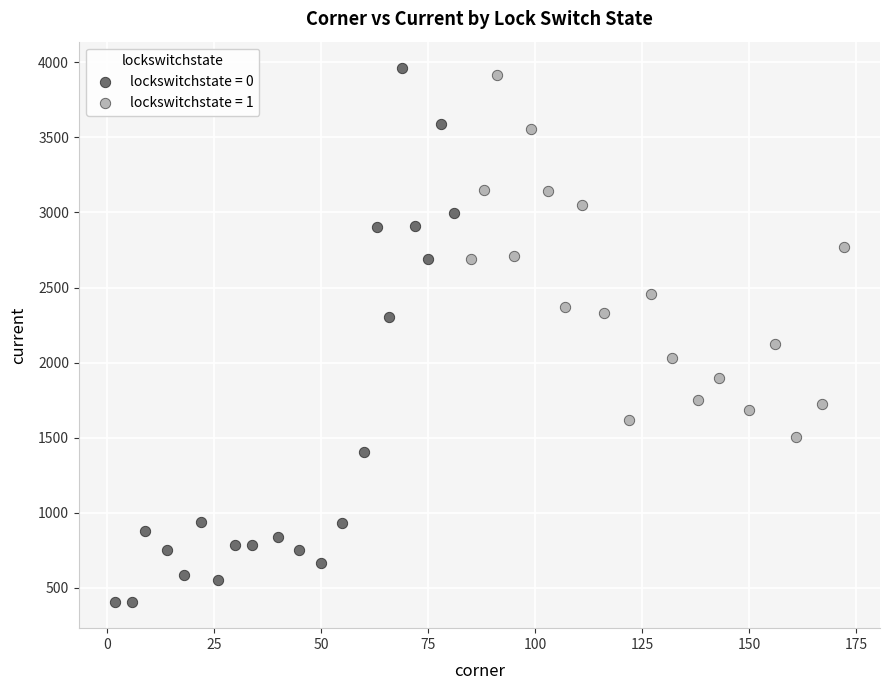

Which series reaches the maximum Y coordinate?

lockswitchstate = 0